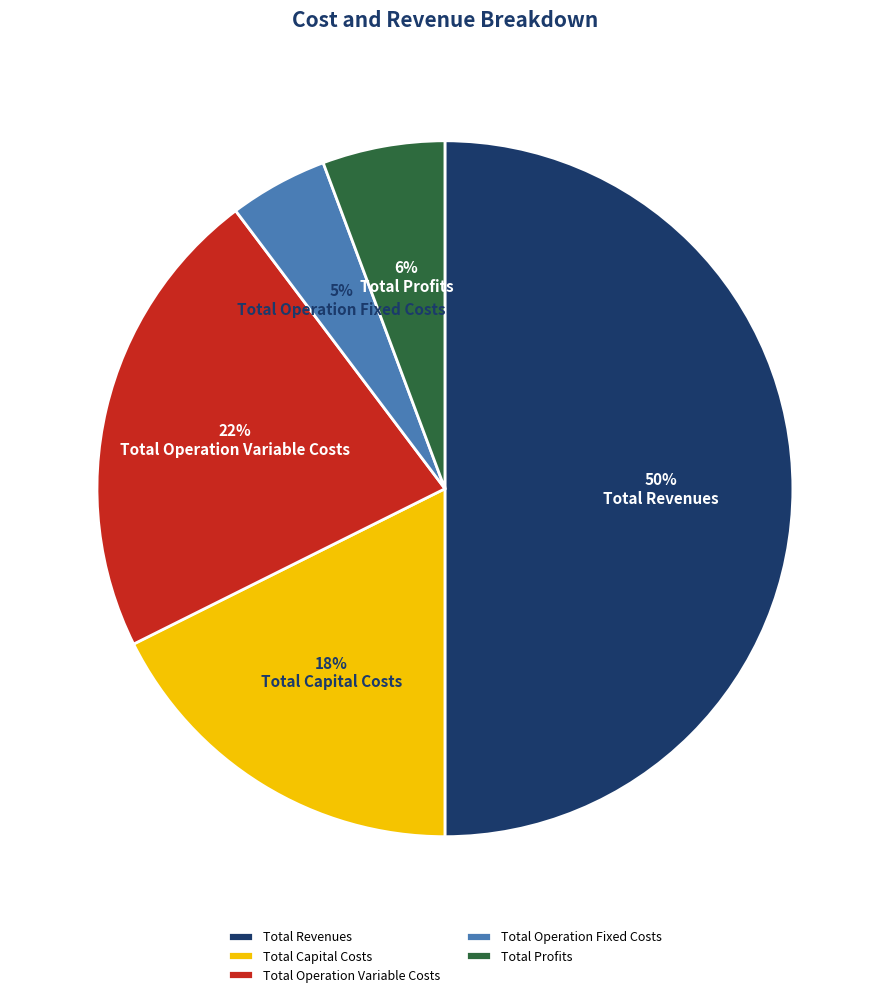

Combined, do Total Operation Variable Costs and Total Operation Fixed Costs account for over 50%?

No